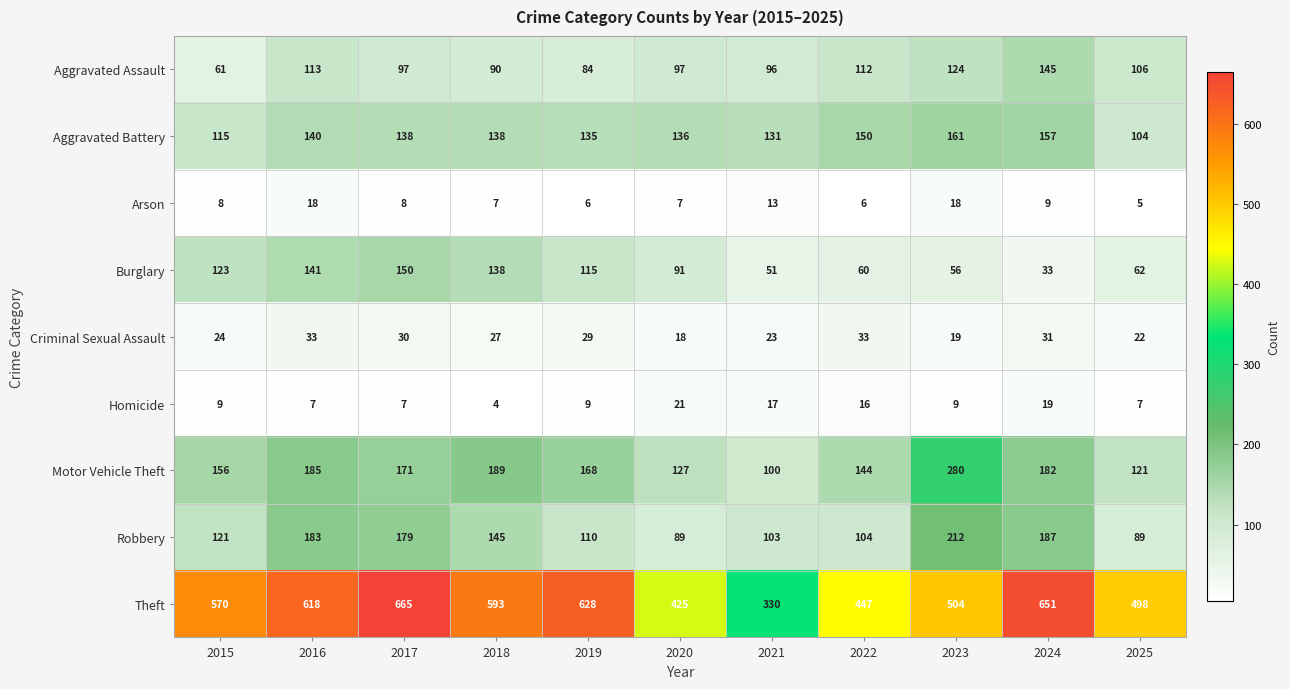

What is the sum of all Burglary values?

1020